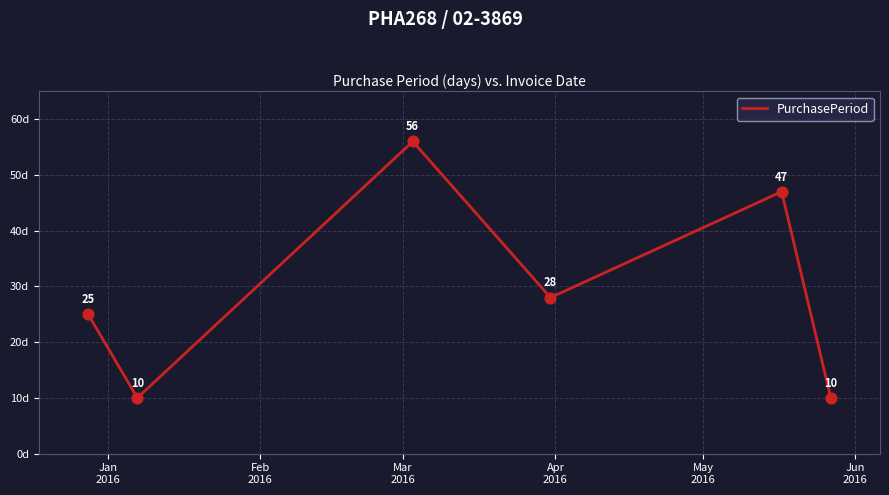

What is the average value?

29